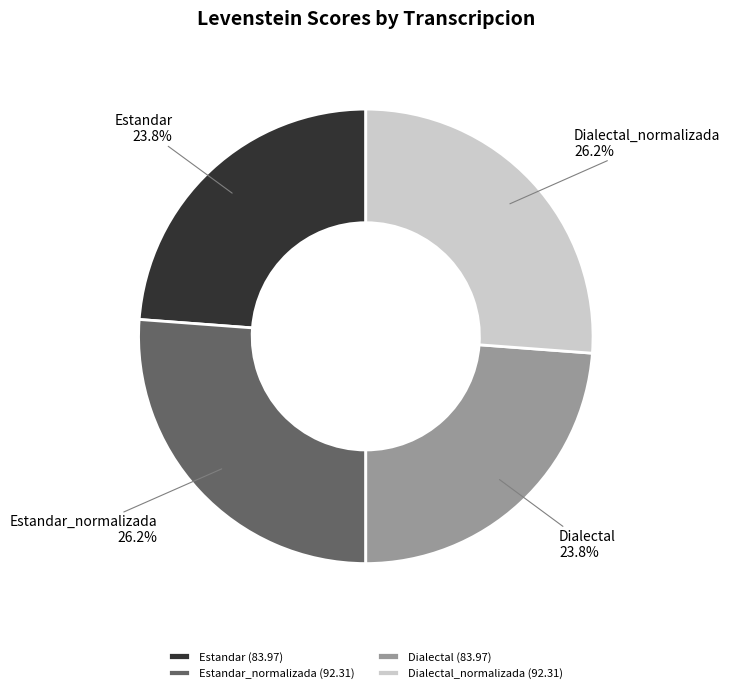

To the nearest percent, what portion does Dialectal_normalizada represent?

26%